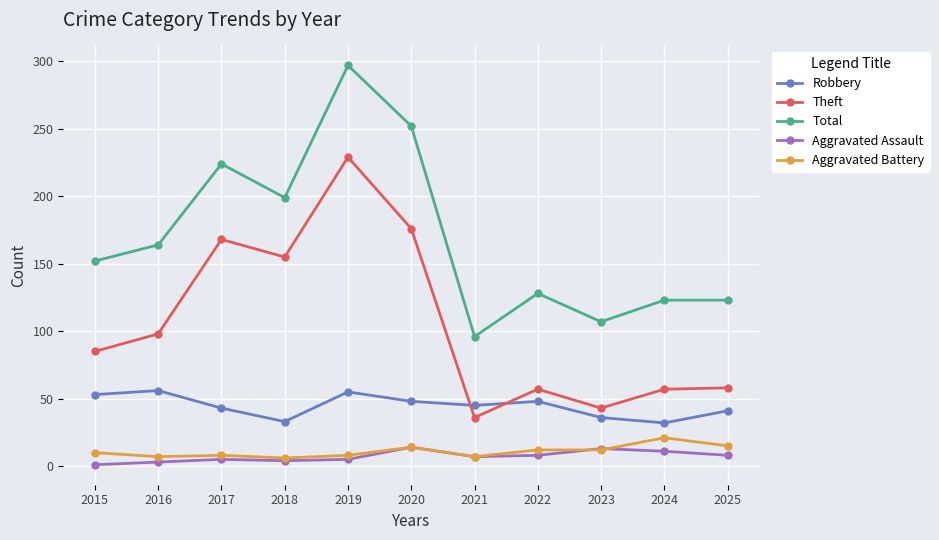

True or false: Theft has more than 1 interior local peaks.

True